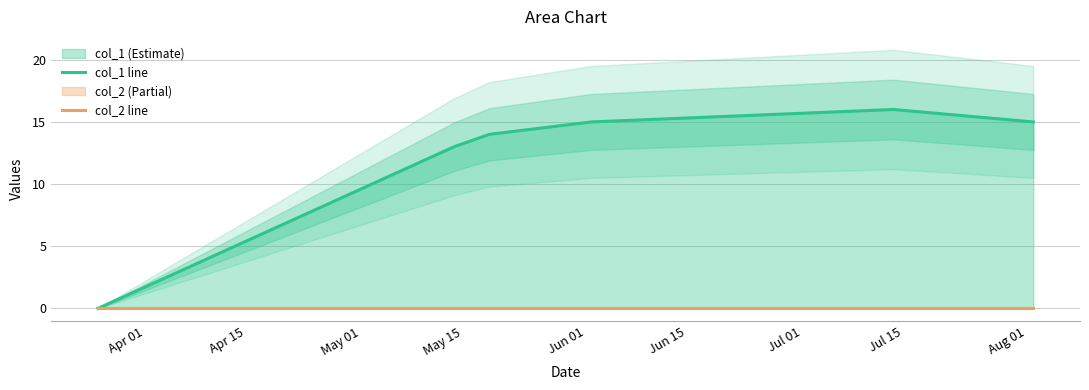

What is the sum of all col_1 line values?

73